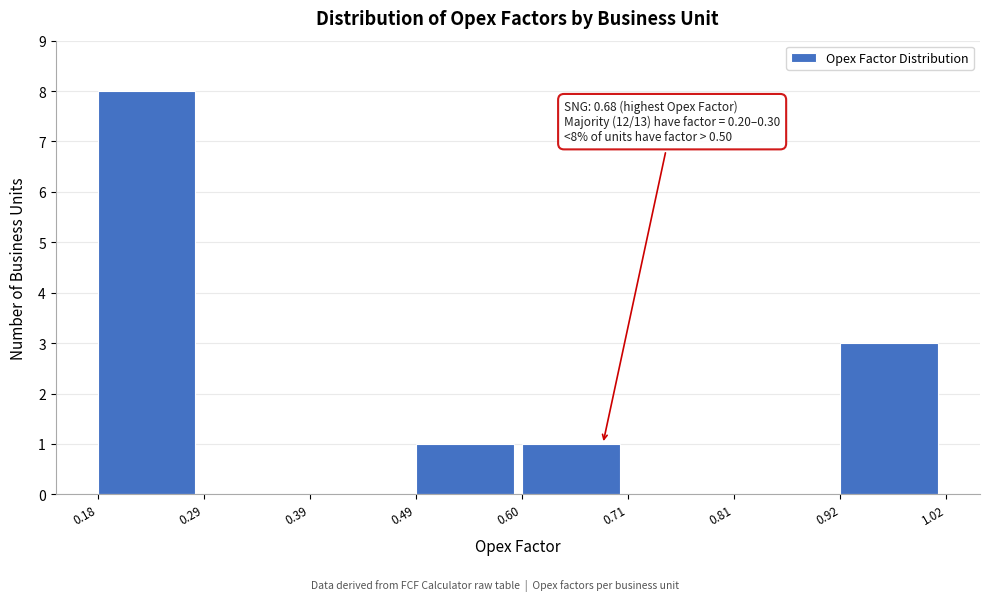

Over which range of the x-axis is the bar tallest?

0.18 to 0.29